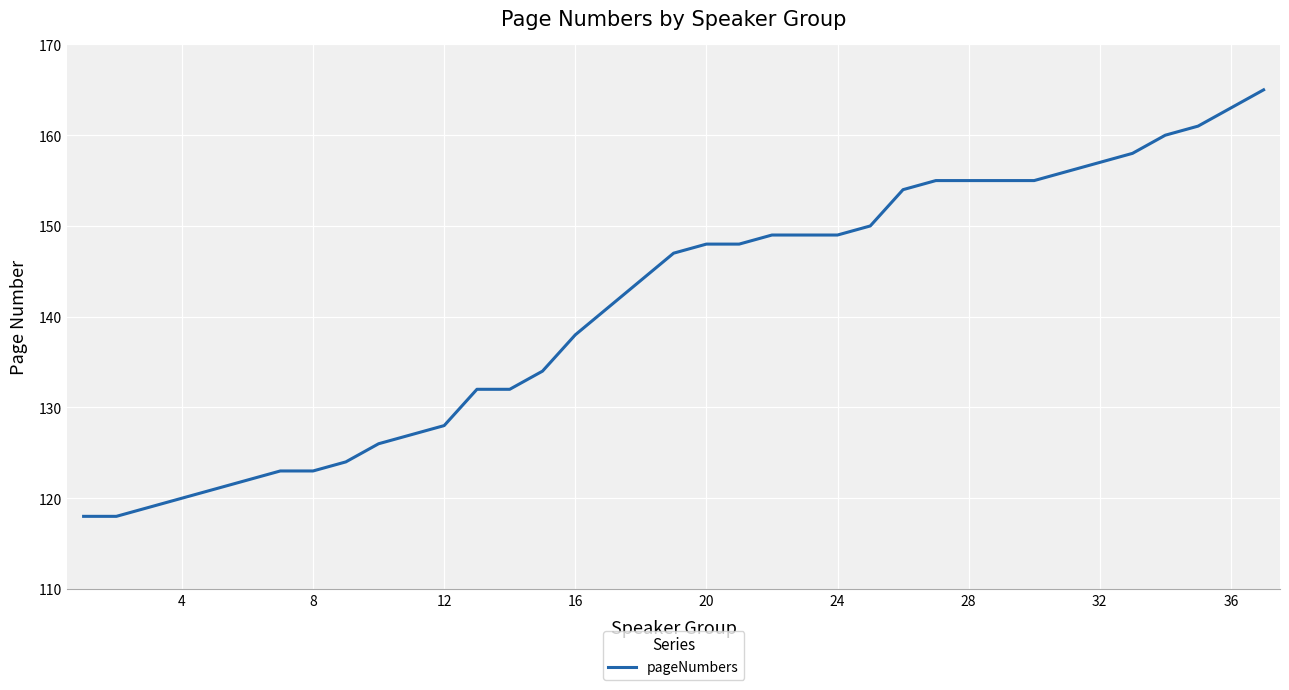

What is the sum of all values?

5224